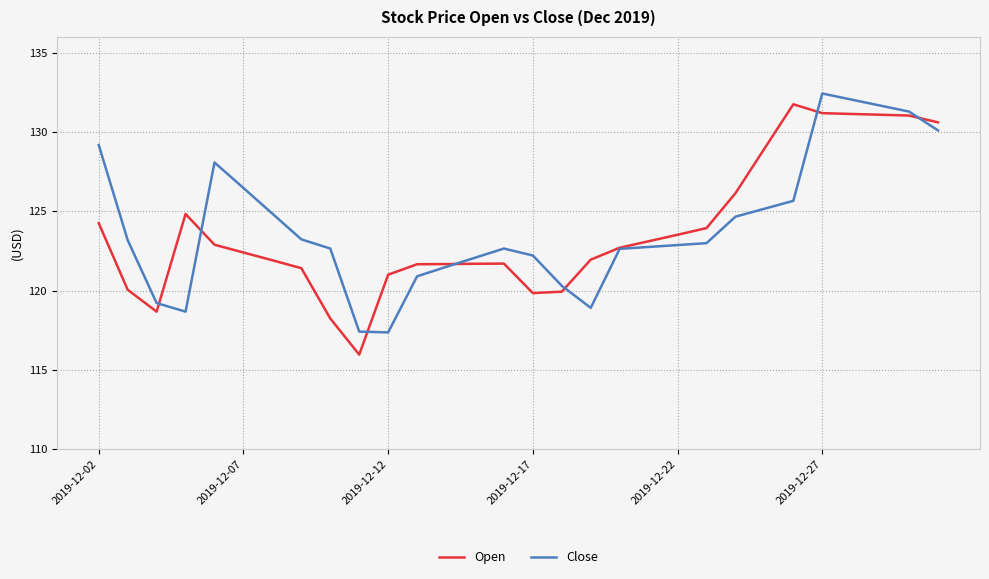

What is the highest value of the Open series?

131.8